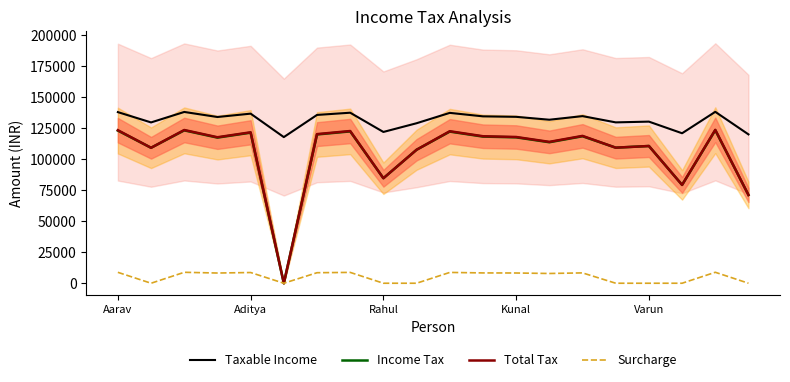

True or false: Taxable Income and Income Tax intersect in this chart.

False